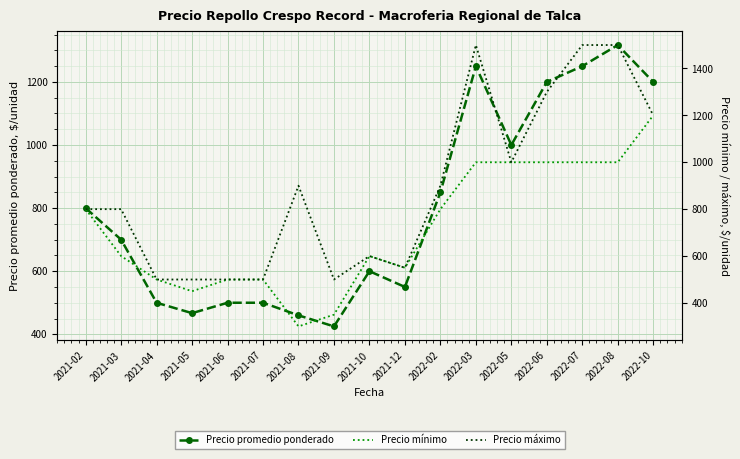

In Precio mínimo, how many points are lower than both neighbors (excluding endpoints)?

3